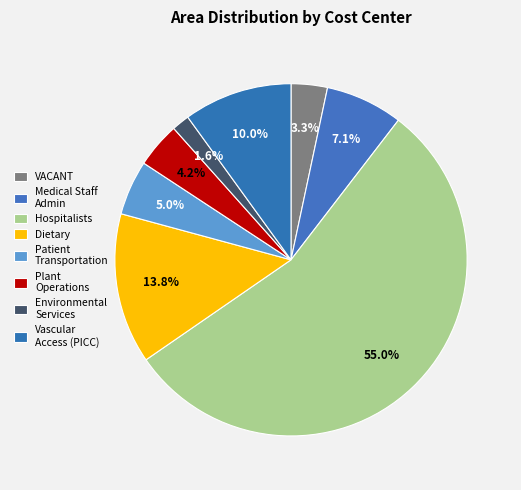

How many slices are in this pie chart?

8